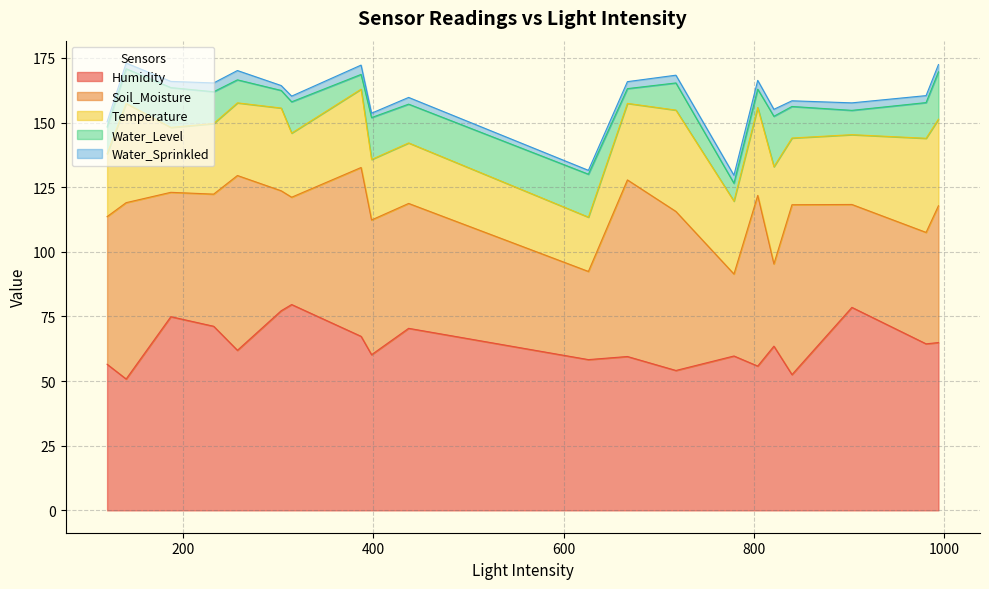

What is the difference between the highest and lowest values at 981?

61.7